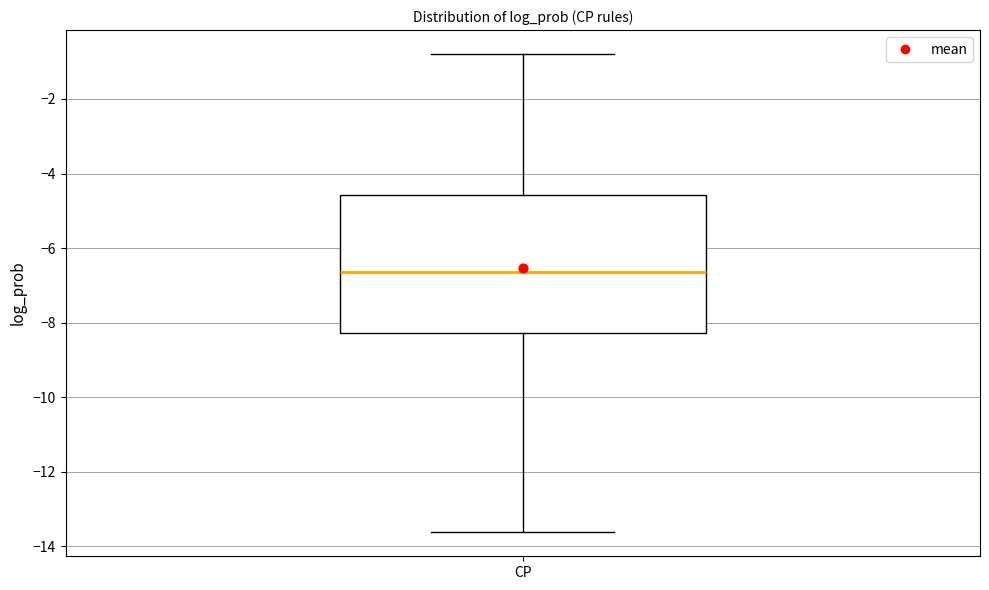

Read this box plot against the y-axis: the position of the median line, the range covered by the box, and the ends of both whiskers. The values are not printed on the chart, so give them approximately, as read against the axis.

median -6.6, box -8.2 to -4.6, whiskers -13.6 to -0.8